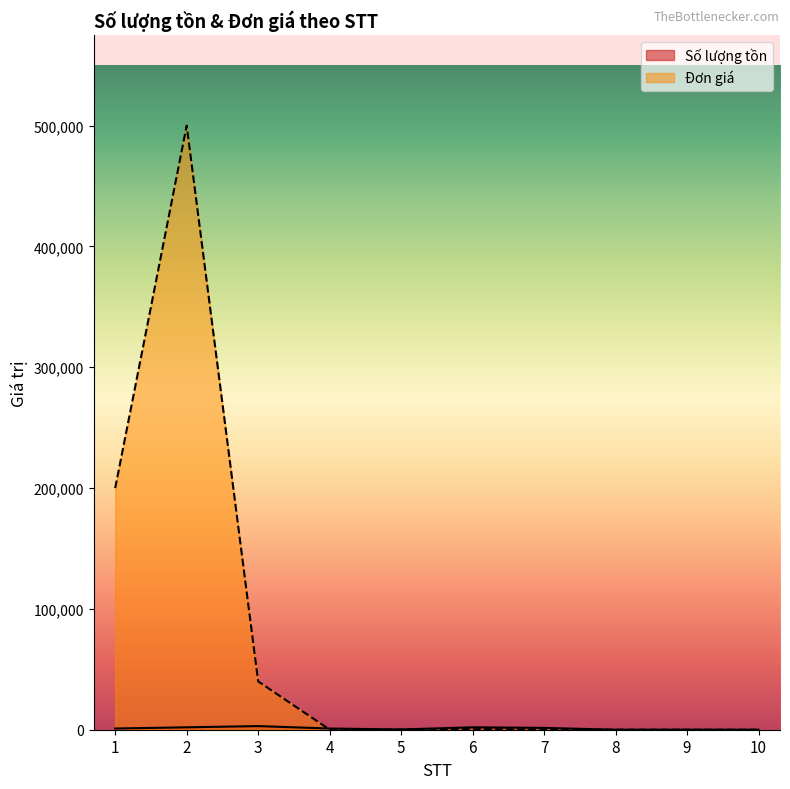

How many times do Số lượng tồn and Đơn giá cross each other?

4